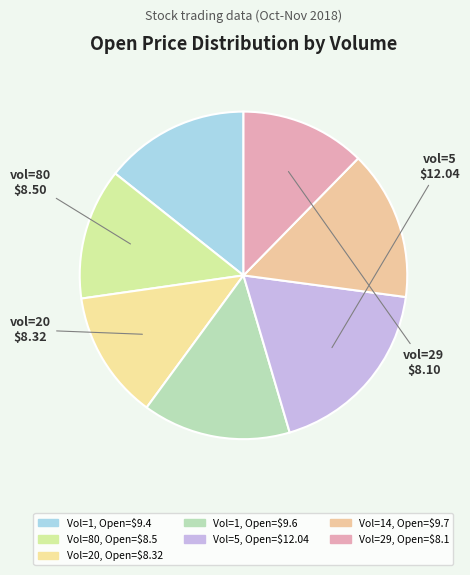

To the nearest percent, what is the difference between the largest and smallest slice percentages?

6%